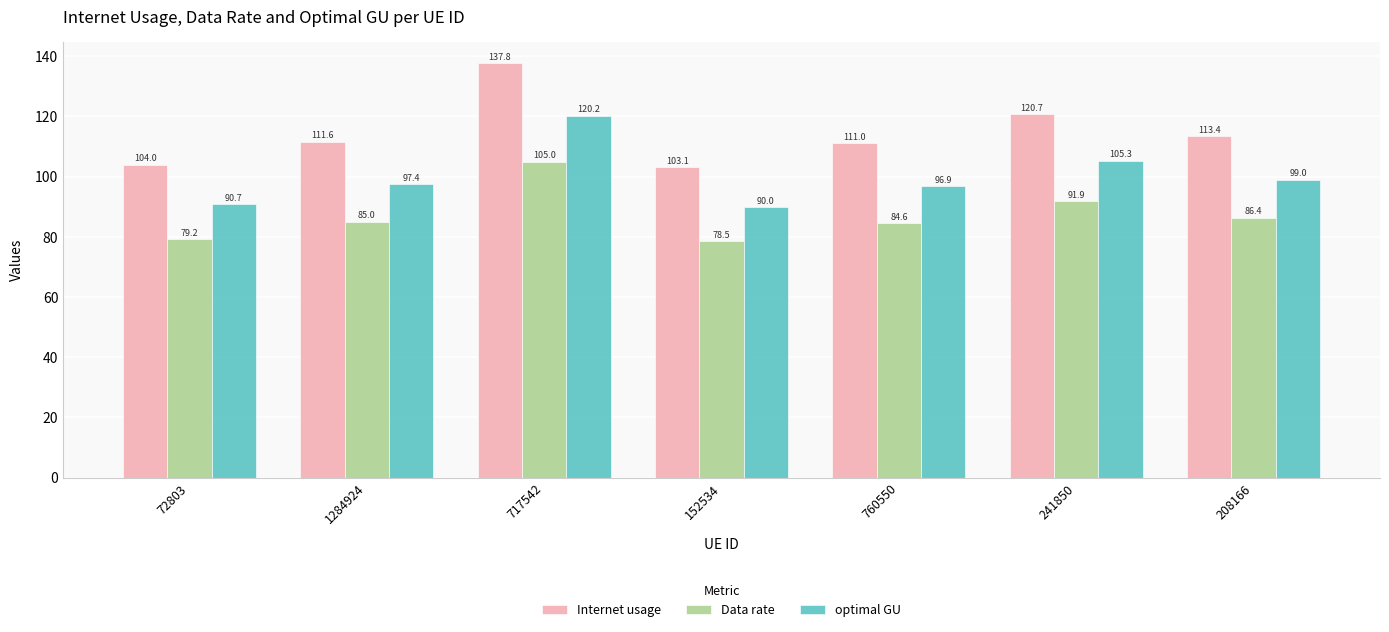

Reading left to right, what are all the values shown in this chart?

Internet usage: 72803=104.0	1284924=111.6	717542=137.8	152534=103.1	760550=111.0	241850=120.7	208166=113.4
Data rate: 72803=79.2	1284924=85.0	717542=105.0	152534=78.5	760550=84.6	241850=91.9	208166=86.4
optimal GU: 72803=90.7	1284924=97.4	717542=120.2	152534=90.0	760550=96.9	241850=105.3	208166=99.0